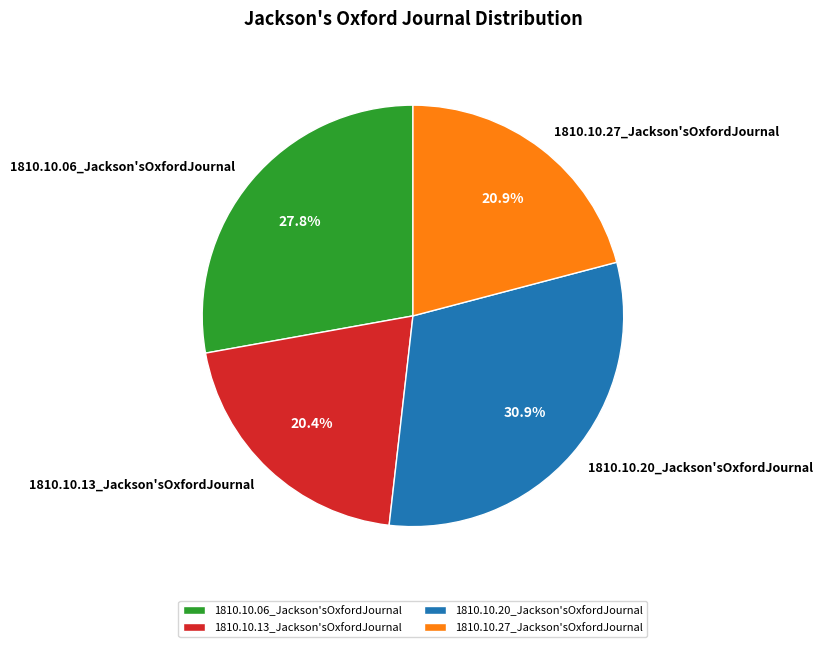

To the nearest percent, what is the average slice percentage?

25%